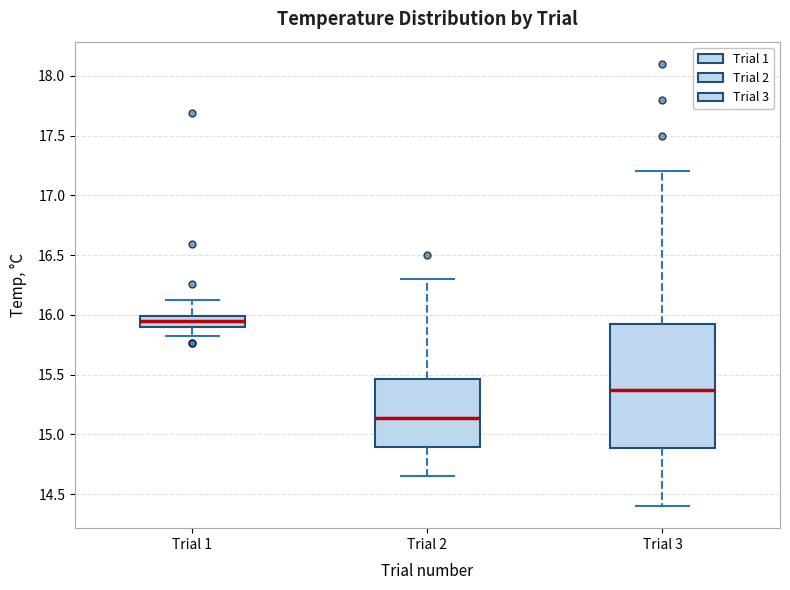

Reading left to right, transcribe this box plot: for each box, give where its median line is, the range the box spans, and where its two whiskers end, as read against the y-axis. The values are not printed on the chart, so give them approximately, as read against the axis.

Trial 1: median 15.95, box 15.90 to 16.00, whiskers 15.80 to 16.10
Trial 2: median 15.15, box 14.90 to 15.45, whiskers 14.65 to 16.30
Trial 3: median 15.40, box 14.90 to 15.95, whiskers 14.40 to 17.20